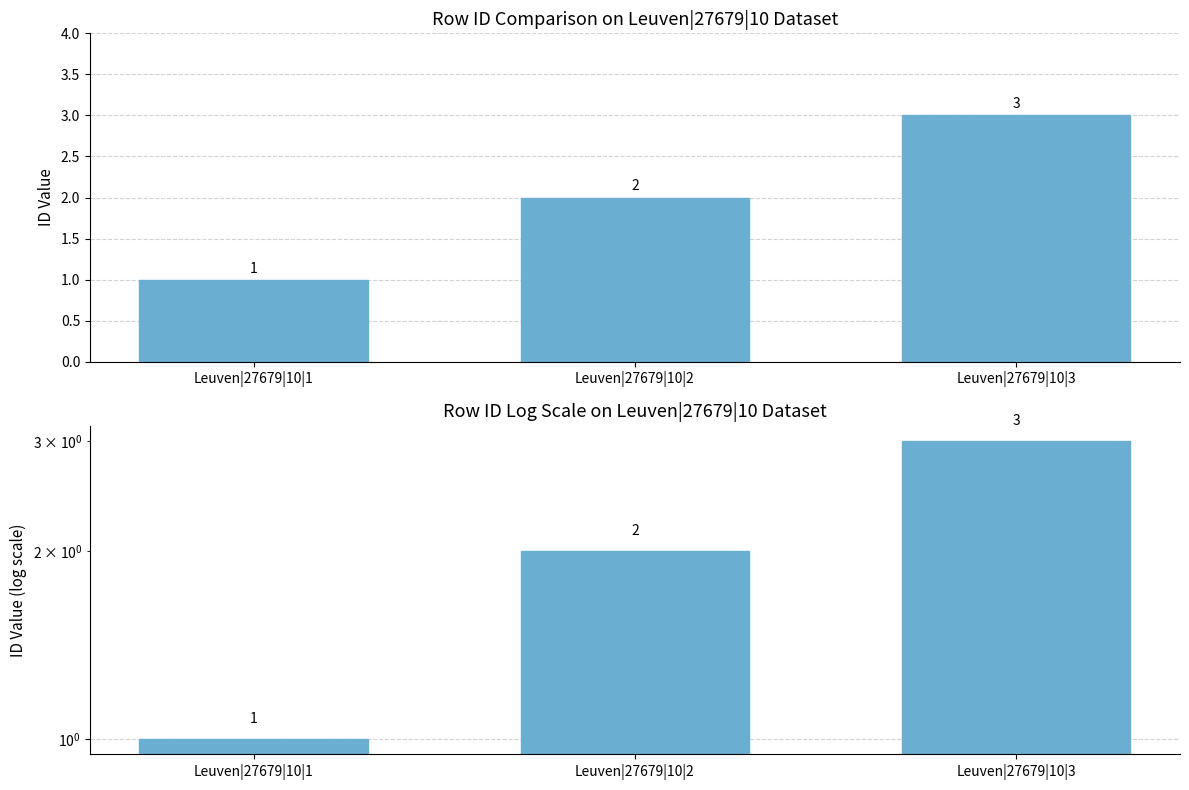

Are the bars grouped side by side (vs. stacked)?

No